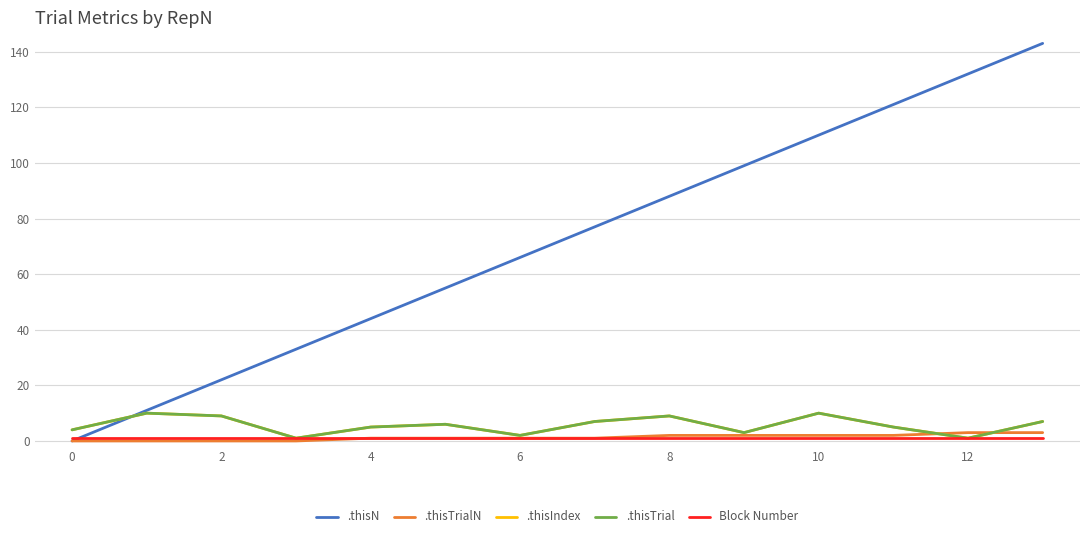

Count the .thisTrialN values in the range 0 to 2.

12